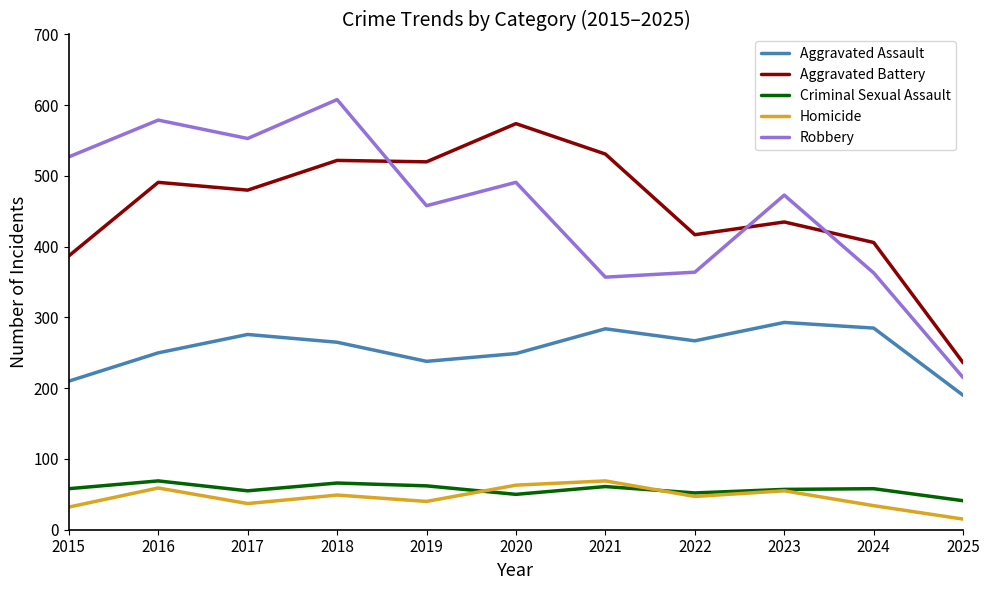

True or false: Criminal Sexual Assault has a value of 52 at 2022.

True